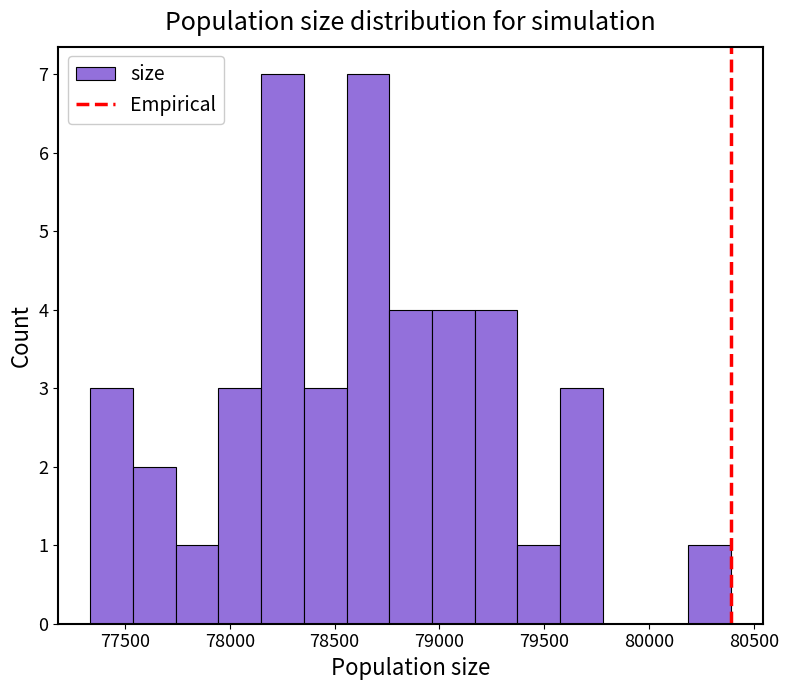

What is the height of the bar covering 79600 to 79800 on the x-axis? Neither the bar edges nor the heights are printed on the chart, so give them approximately, as read against the axes.

3